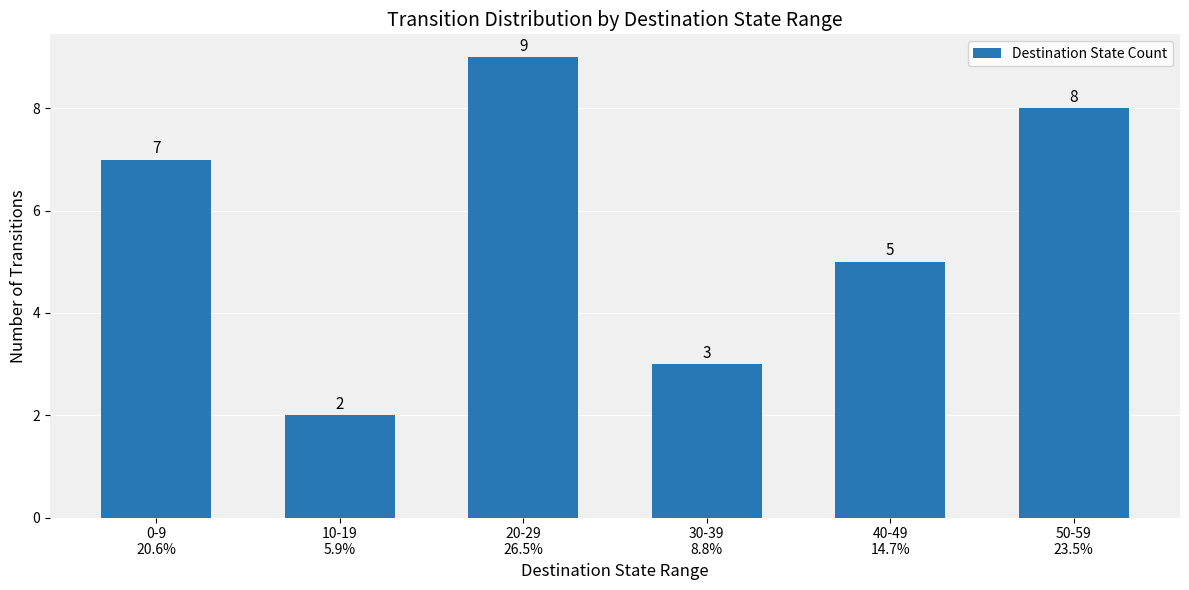

Are the bars horizontal?

No